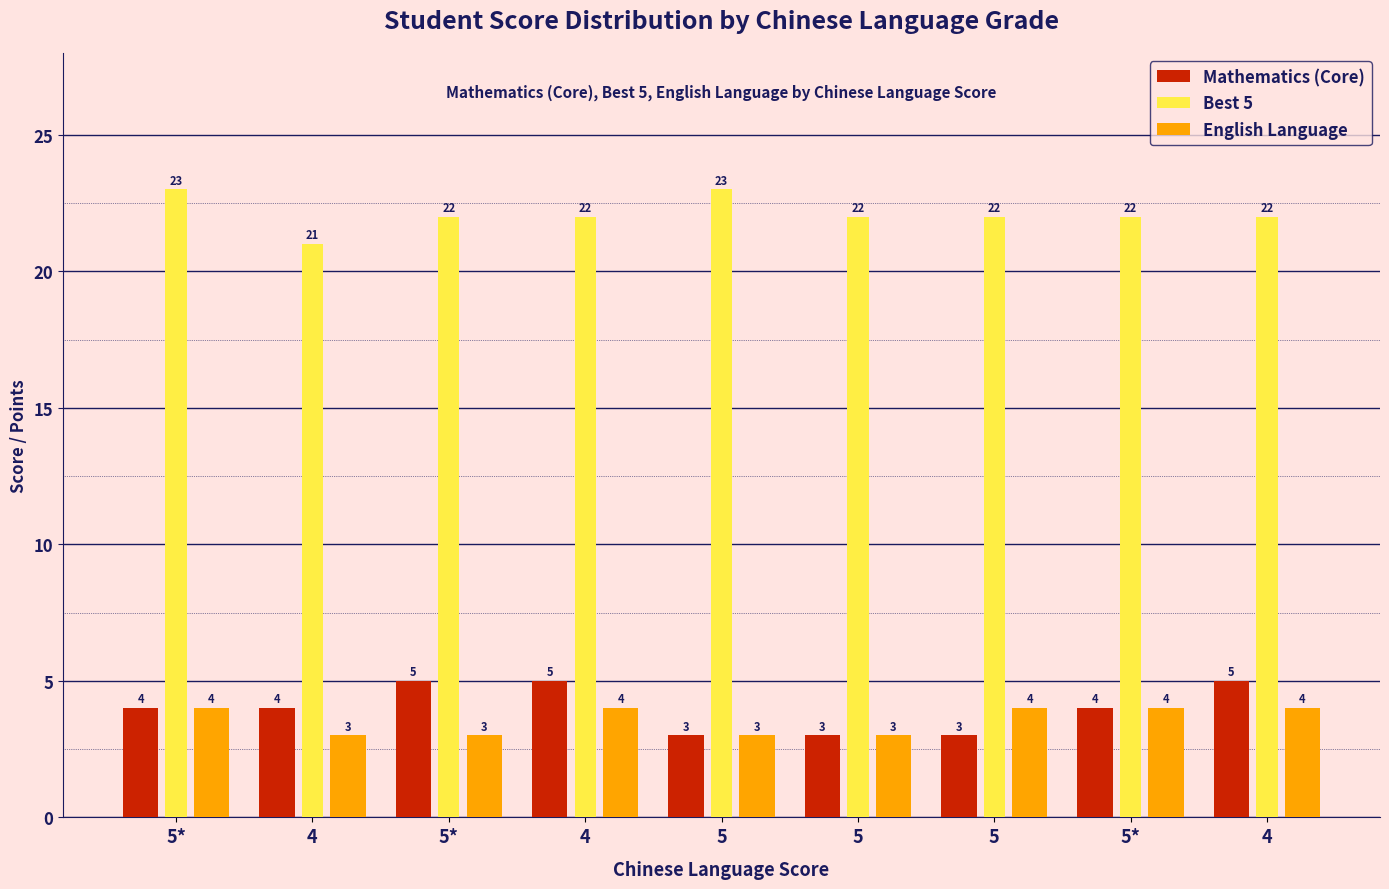

At how many categories does at least one series exceed 8?

9